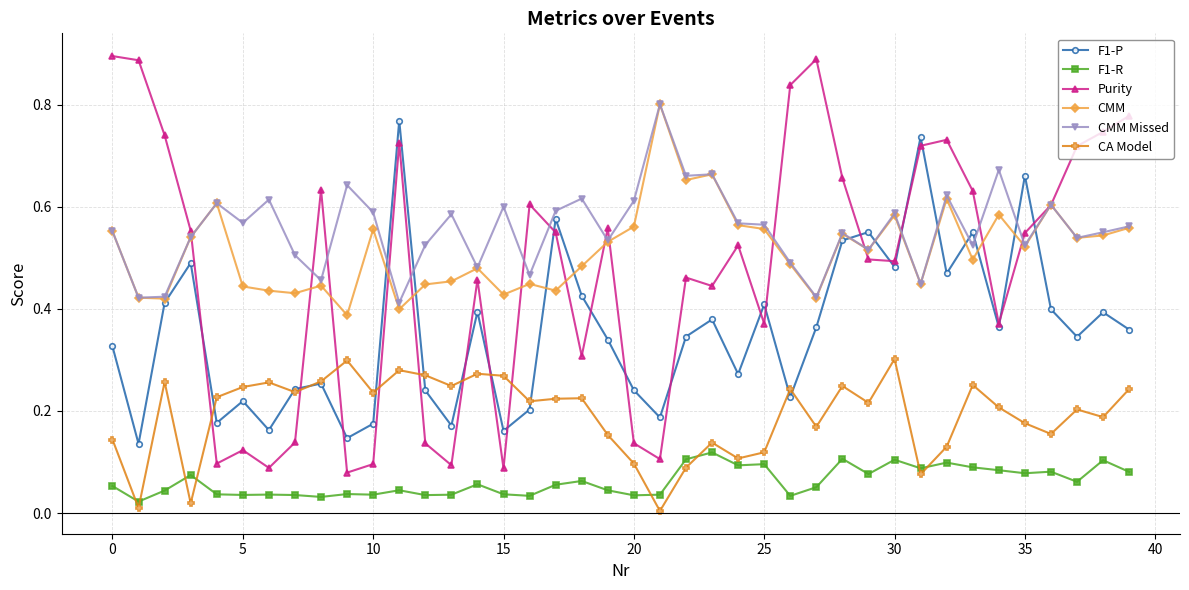

Which series has the widest spread of values?

Purity